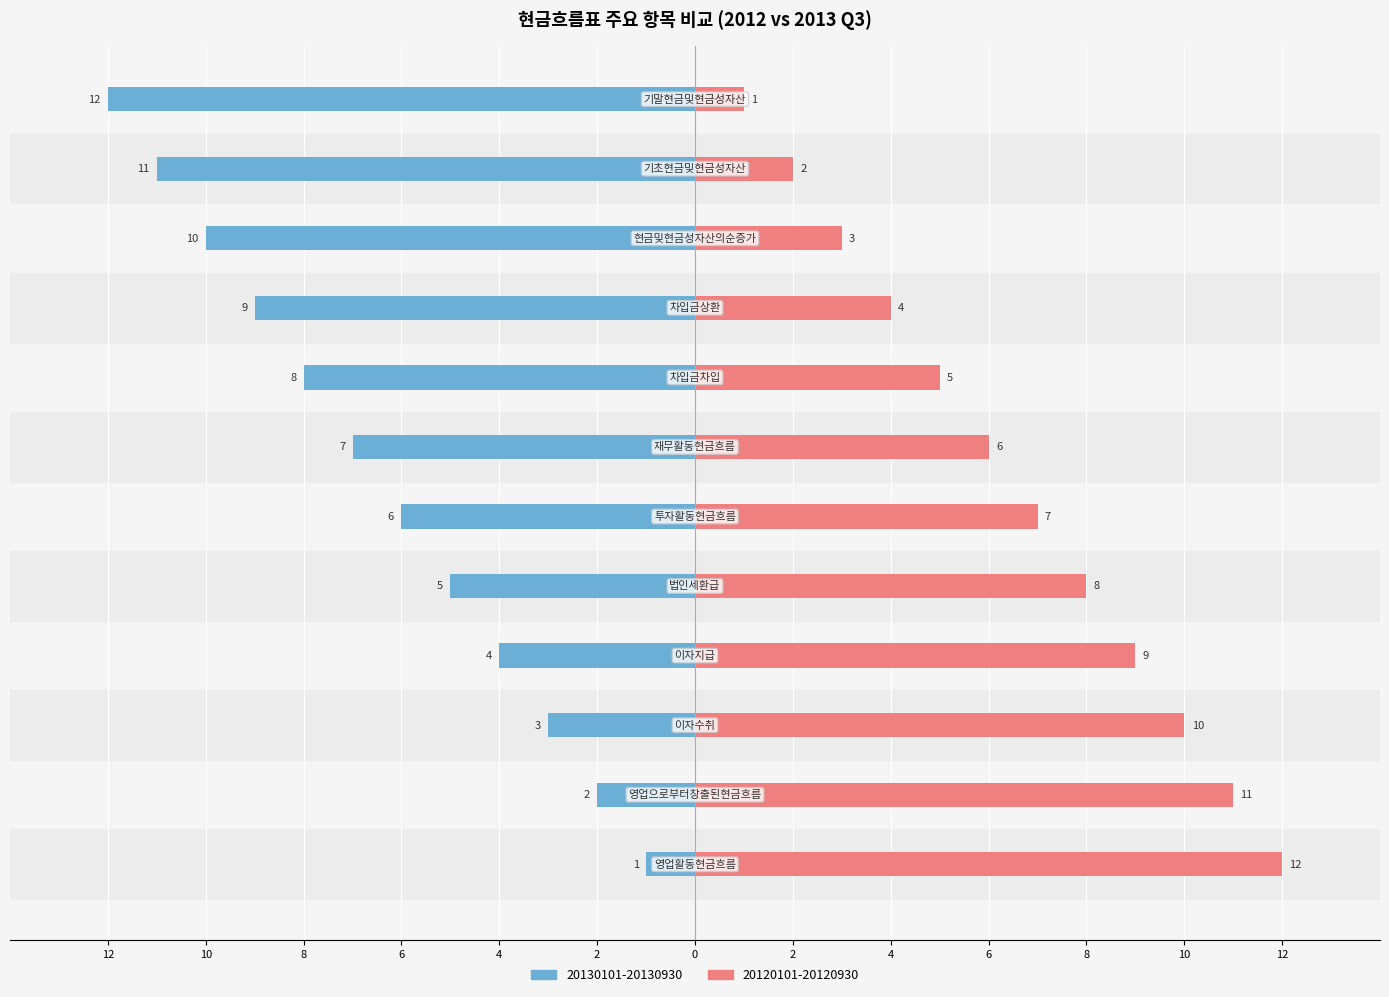

What position from the right is 차입금상환?

4